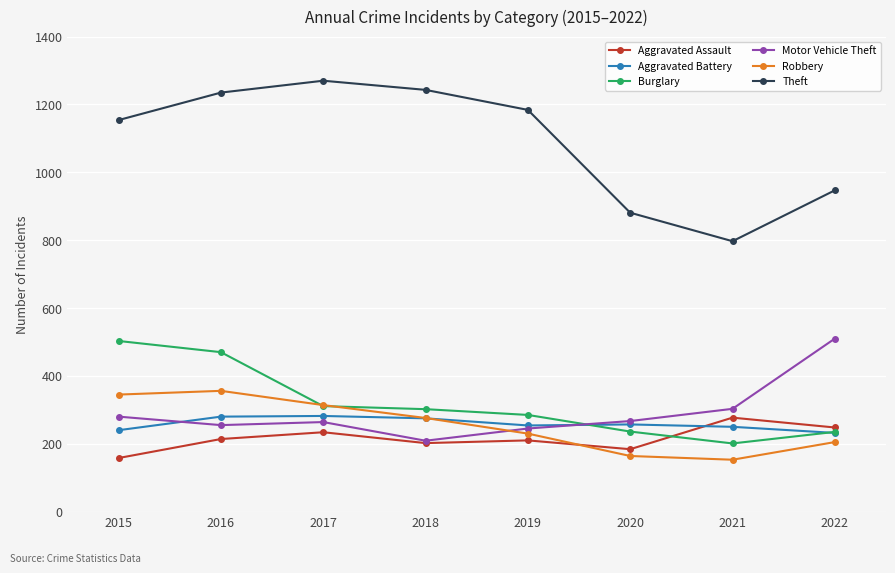

How many series are shown in this chart?

6